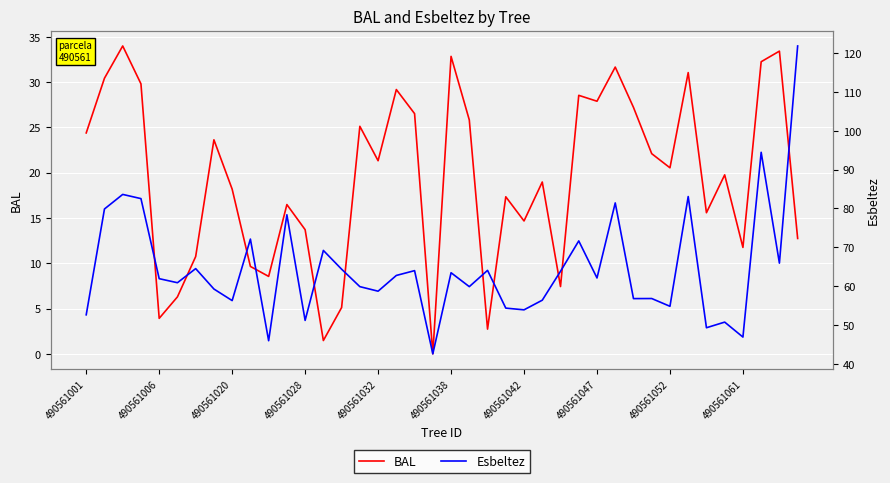

What is the sum of all BAL values?

772.8